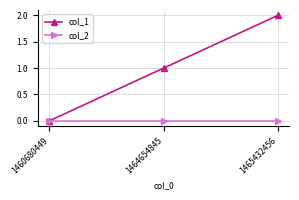

Which series has the largest range (max minus min)?

col_1